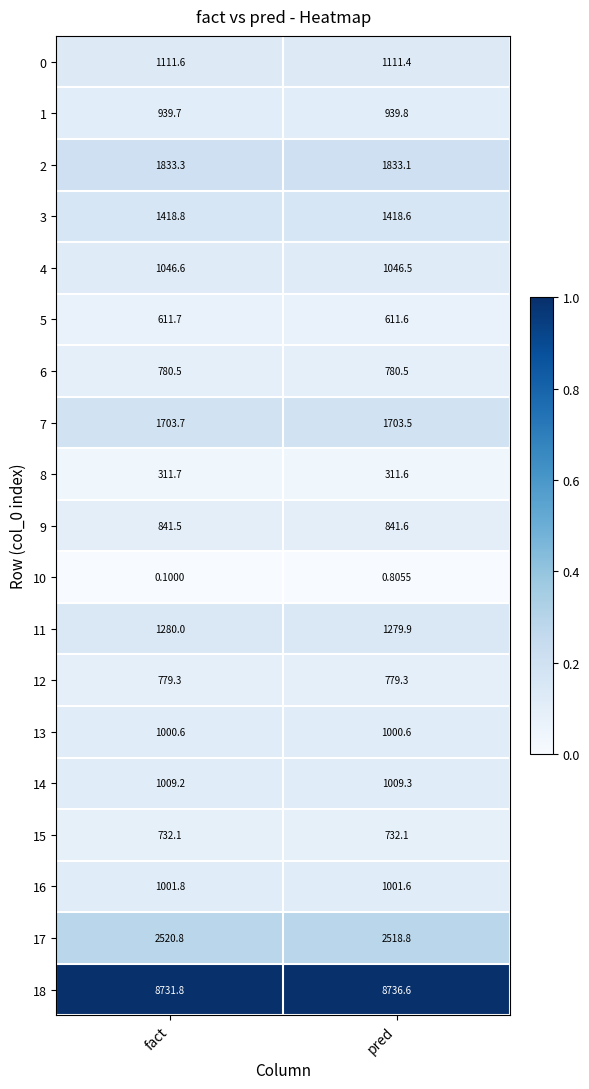

Rank the categories by 16 value from highest to lowest.

fact, pred